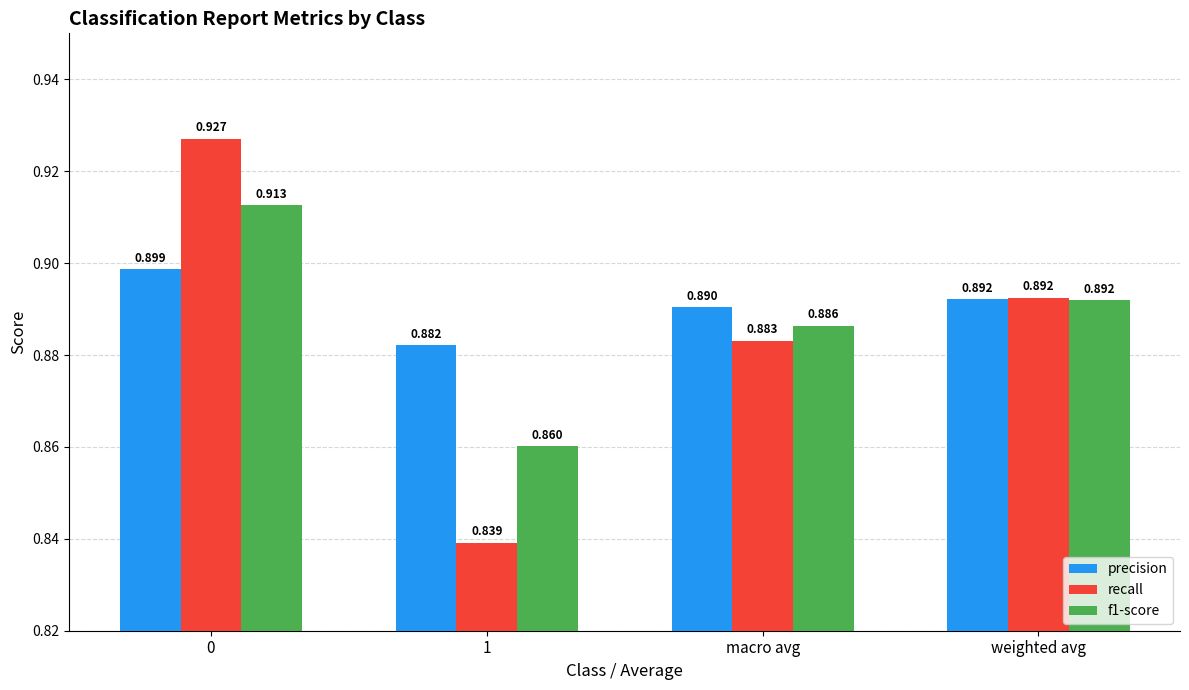

What position from the left is 0?

1